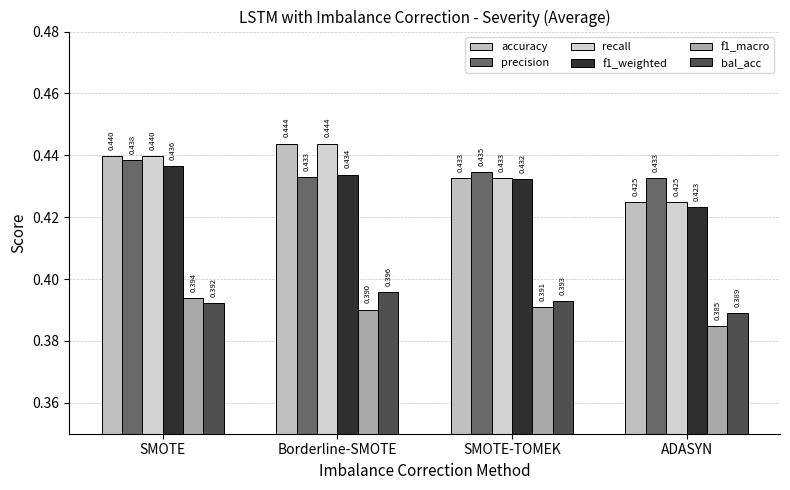

How many recall values are between 0 and 1?

4